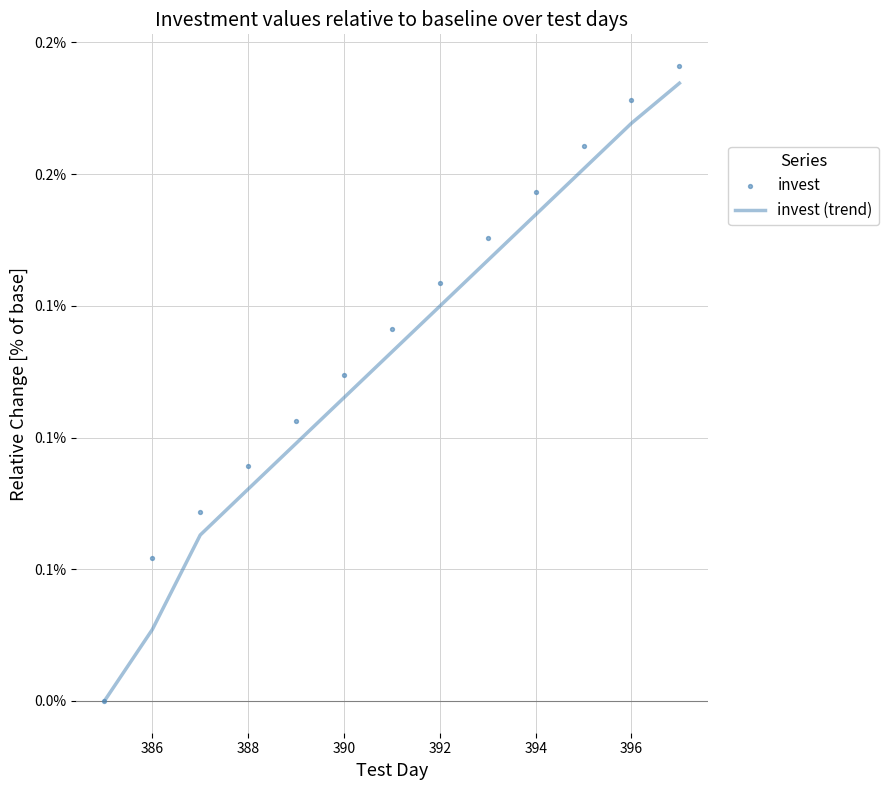

Which series contains the lowest Y value?

invest (trend)